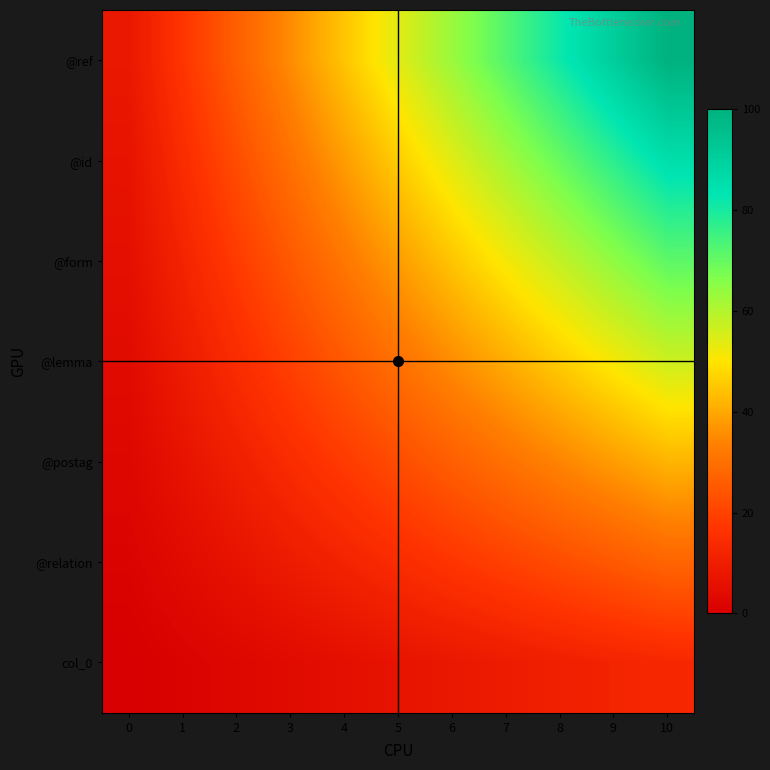

Count the number of categories in the chart.

11